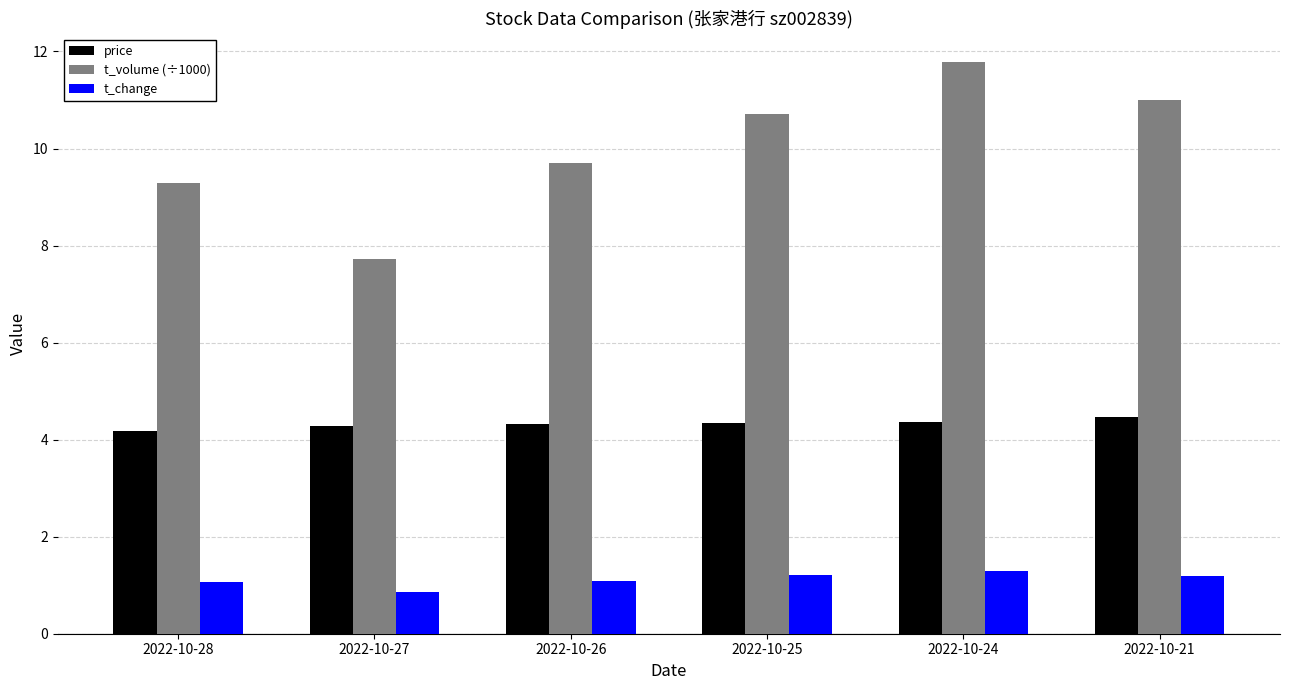

Is it true that t_change equals 1.2 at 2022-10-21?

True